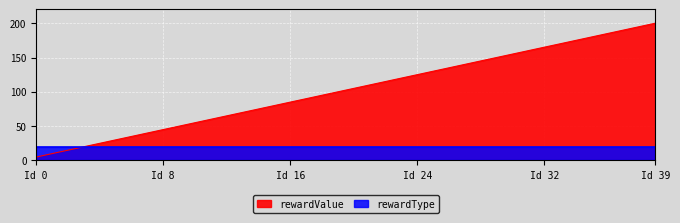

What is the difference between the maximum and minimum values?

195